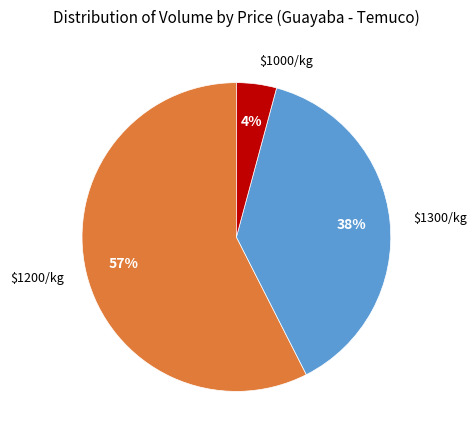

To the nearest percent, what is the average slice percentage?

33%